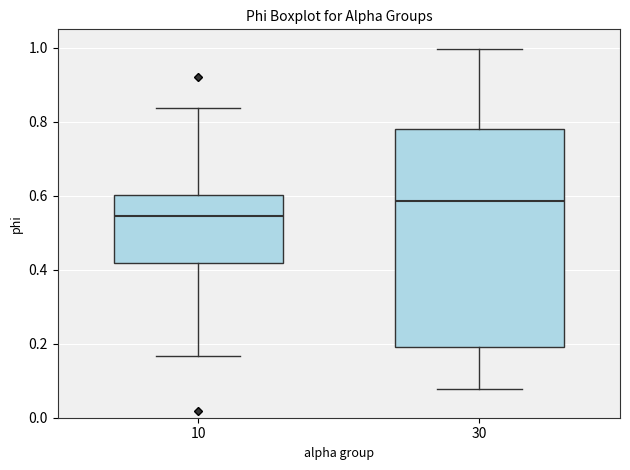

Reading left to right, read every box against the y-axis: the position of its median line, the range the box covers, and the ends of its whiskers. The values are not printed on the chart, so give them approximately, as read against the axis.

10: median 0.54, box 0.42 to 0.60, whiskers 0.16 to 0.84
30: median 0.58, box 0.20 to 0.78, whiskers 0.08 to 1.00